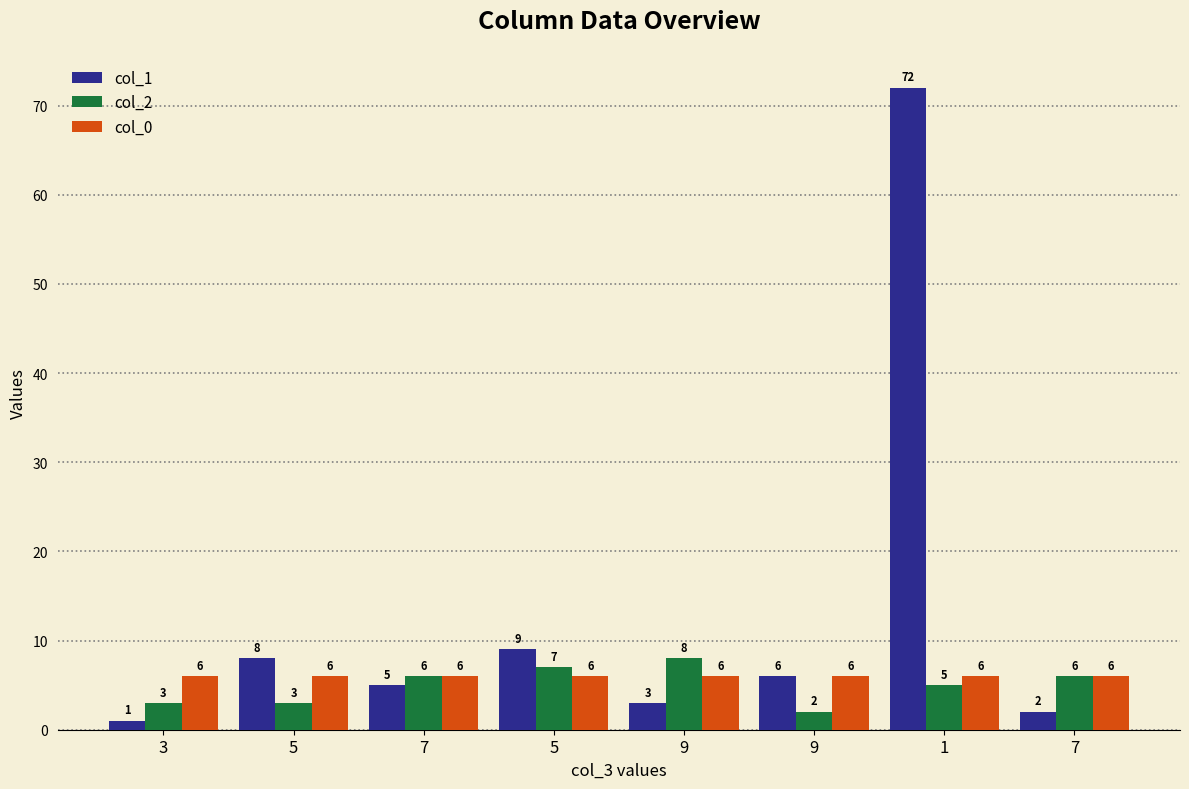

What is the difference between the maximum and minimum values in the col_2 series?

6